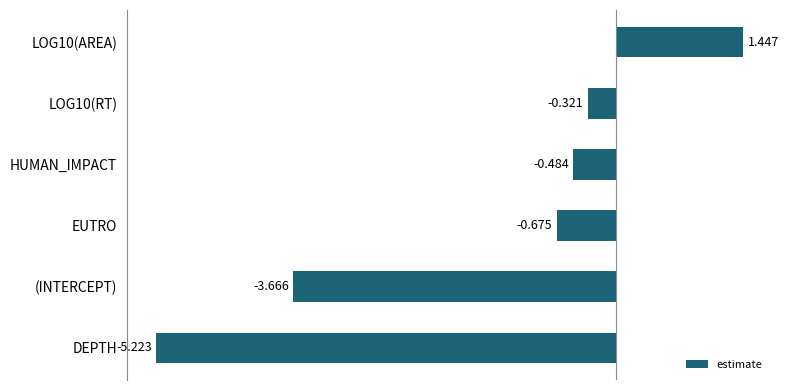

Which label corresponds to the smallest value in the chart?

DEPTH